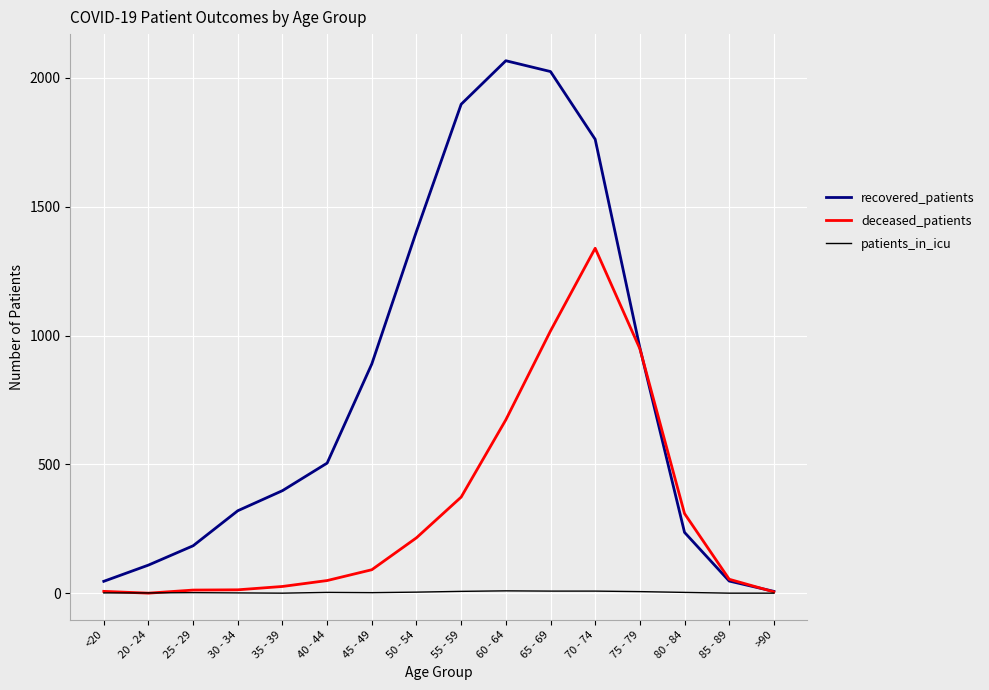

List the series in order of their overall mean, lowest first.

patients_in_icu, deceased_patients, recovered_patients